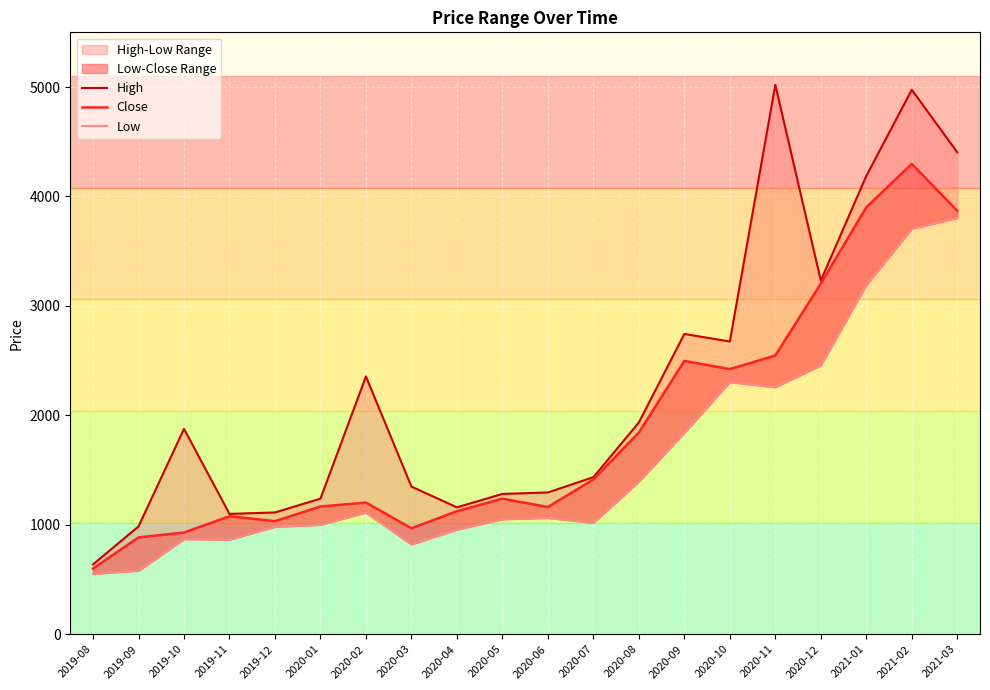

Where does the High series first go above 1876?

2019-10